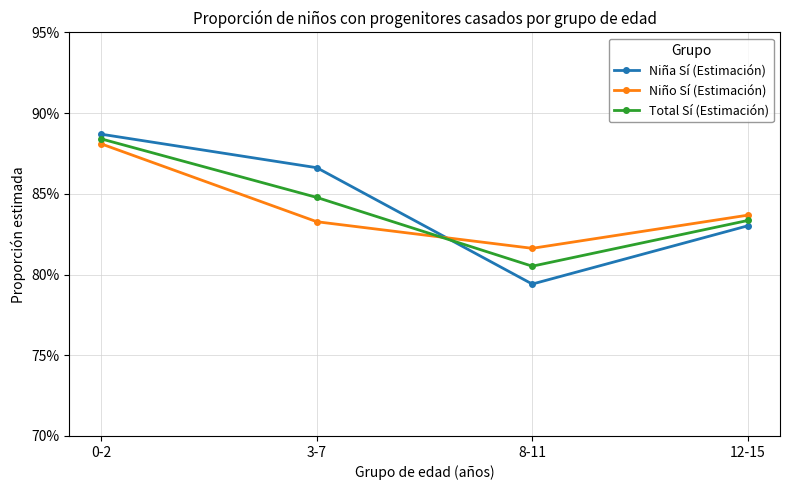

Does the chart have visible grid lines?

Yes